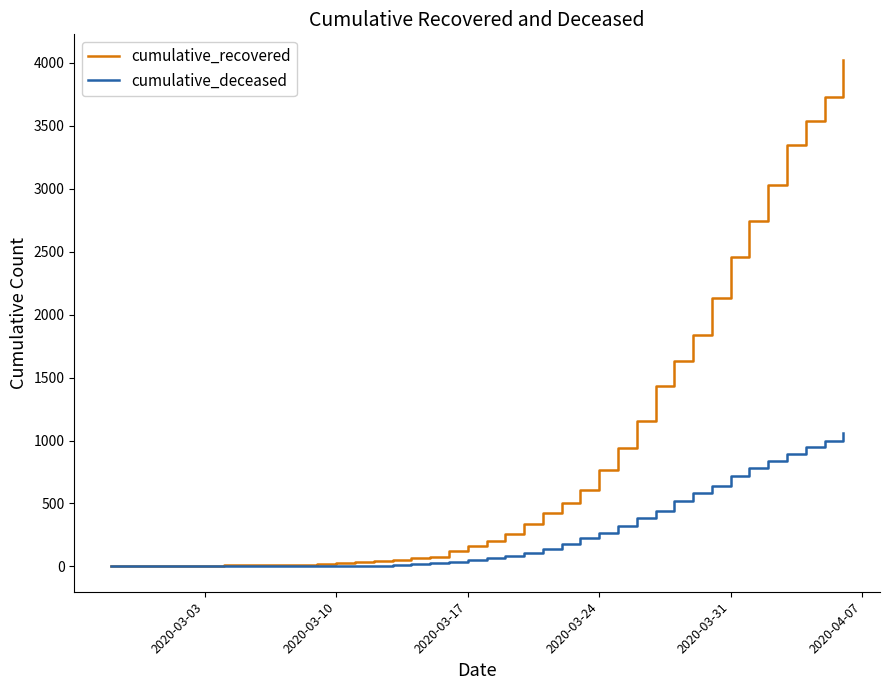

Which series has the widest spread of values?

cumulative_recovered